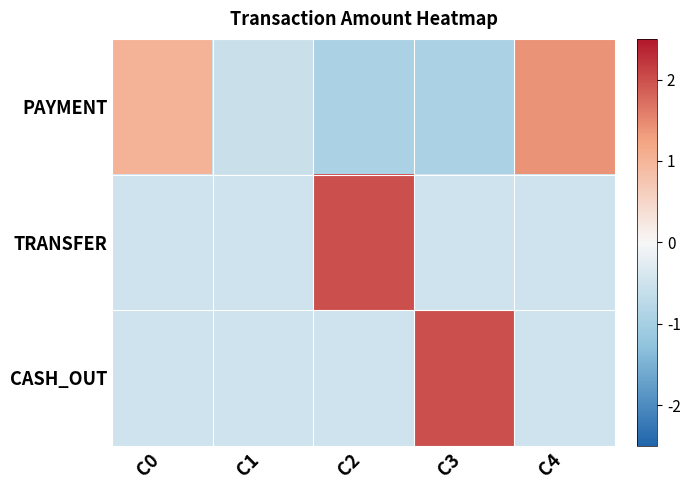

Rank the series at C4 from highest to lowest value.

PAYMENT, TRANSFER, CASH_OUT